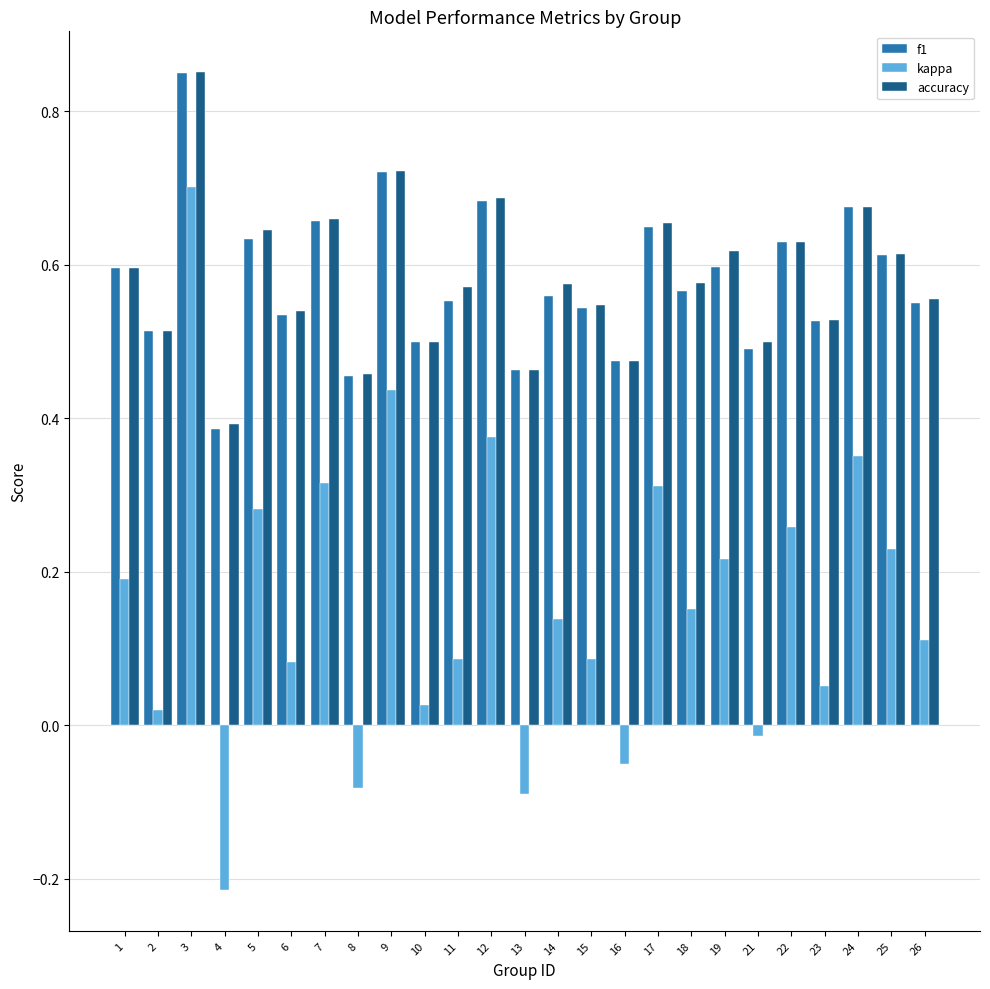

How many values in kappa are below zero?

5